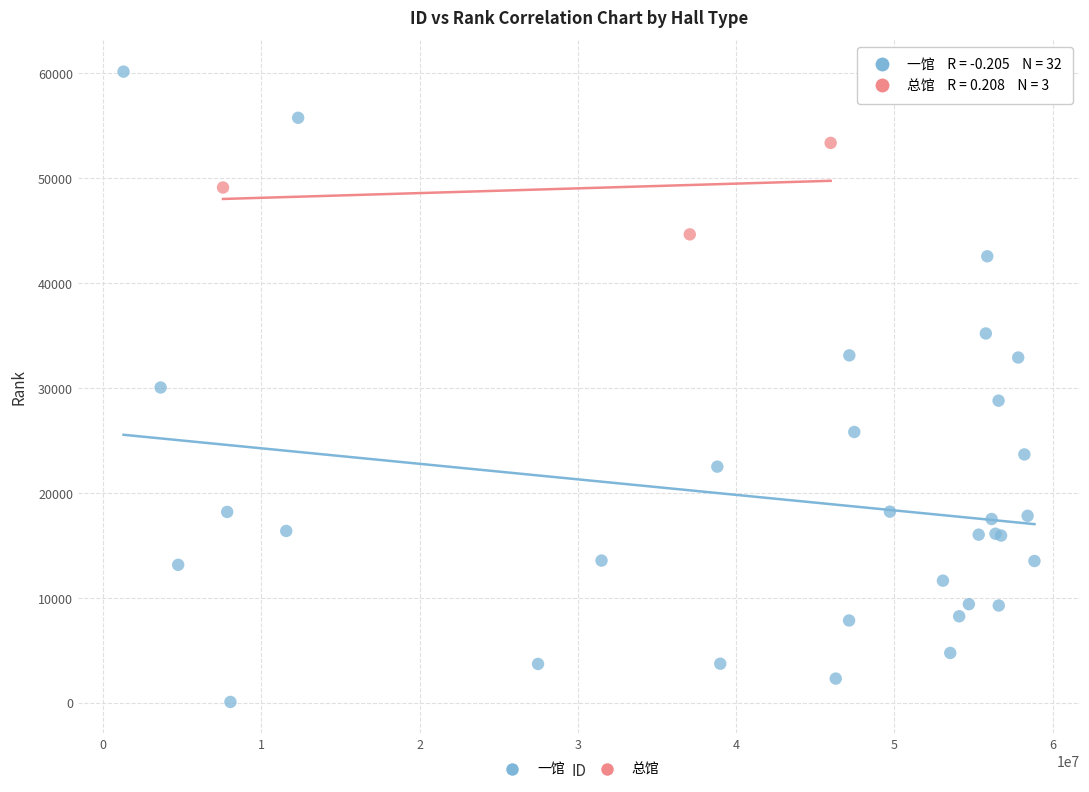

Which series reaches the maximum Y coordinate?

一馆